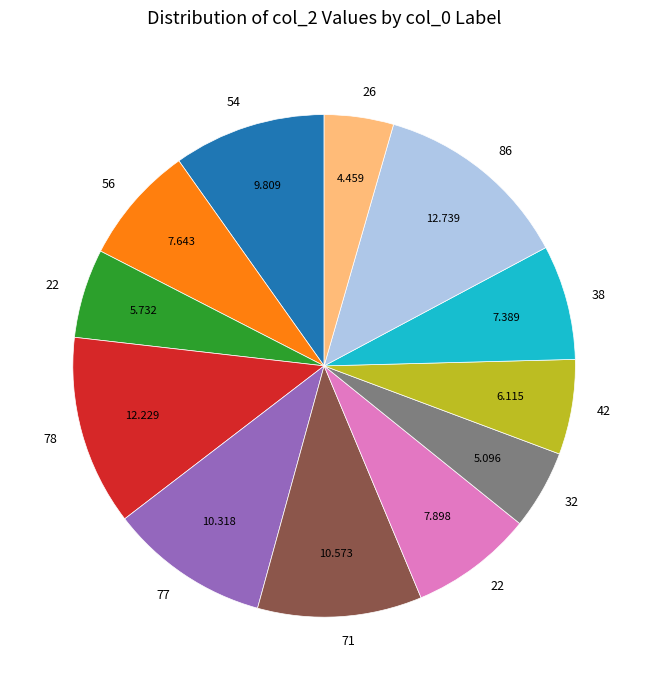

Count the number of slices in the pie.

12